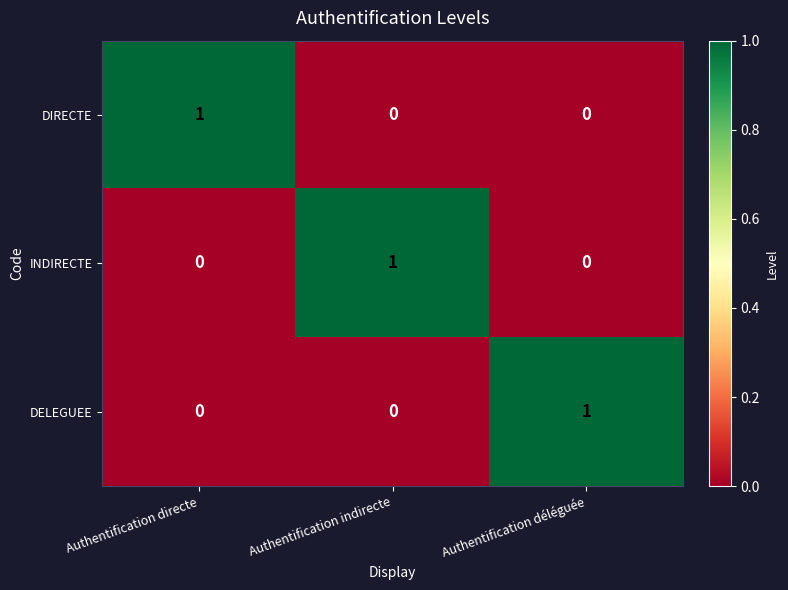

How many DELEGUEE values are between 0 and 1?

3